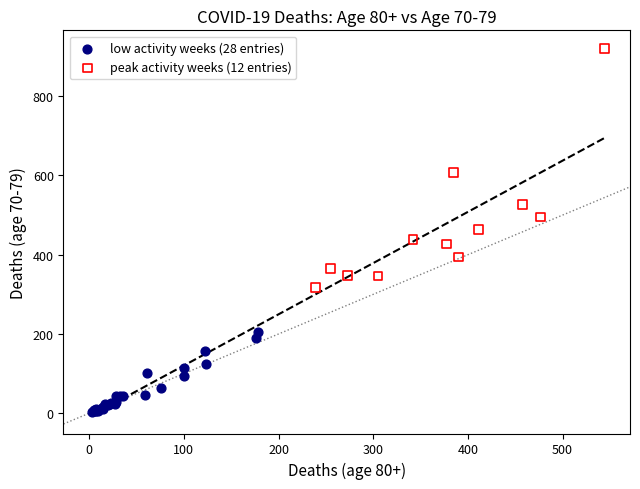

What are all the series names shown in the legend?

low activity weeks (28 entries), peak activity weeks (12 entries)